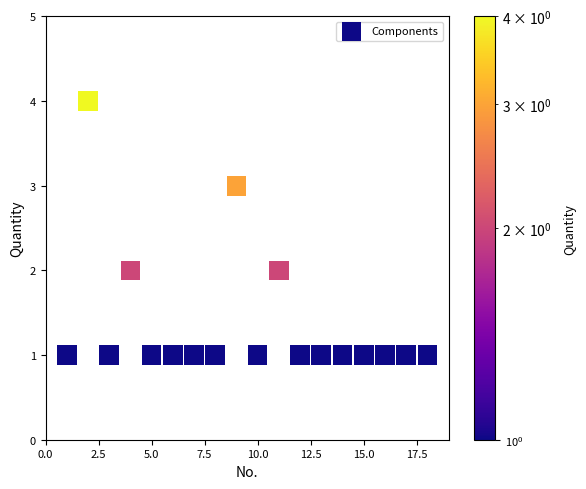

What is the range of X values (max minus min)?

17